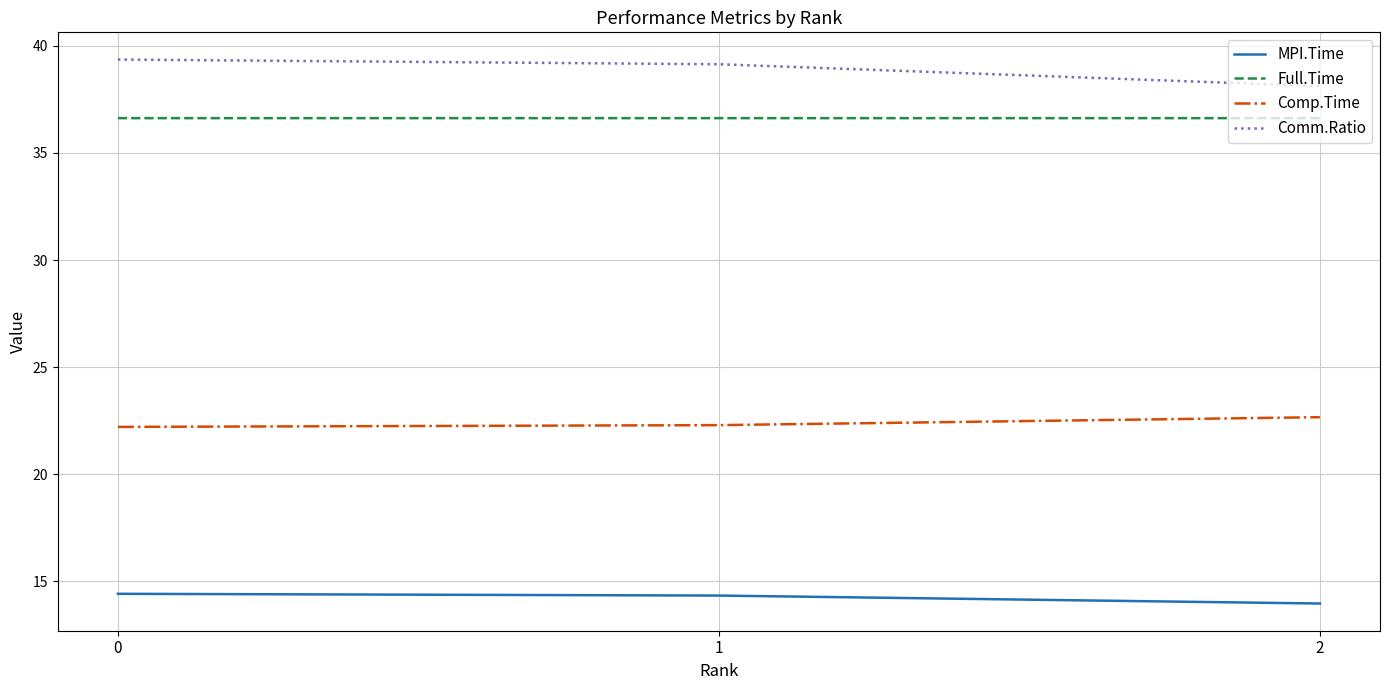

The Comm.Ratio series shows 39.1 at 1. True or false?

True